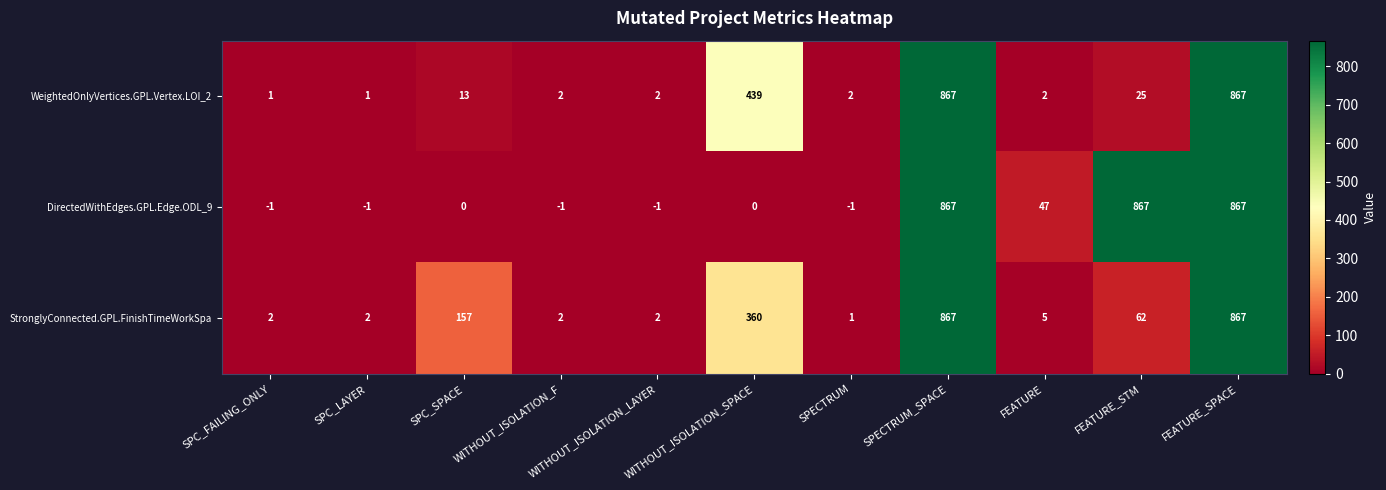

Rank the series at SPECTRUM from highest to lowest value.

WeightedOnlyVertices.GPL.Vertex.LOI_2, StronglyConnected.GPL.FinishTimeWorkSpa, DirectedWithEdges.GPL.Edge.ODL_9